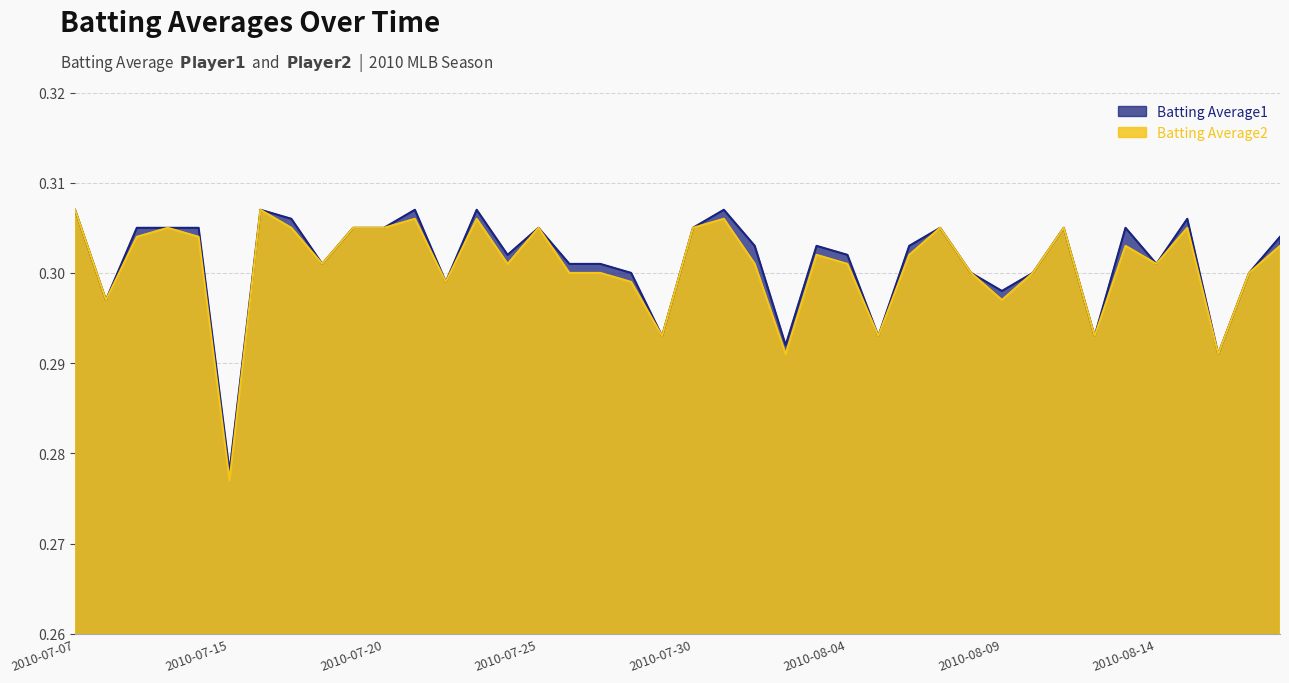

Where is the first local maximum for Batting Average1?

2010-07-16